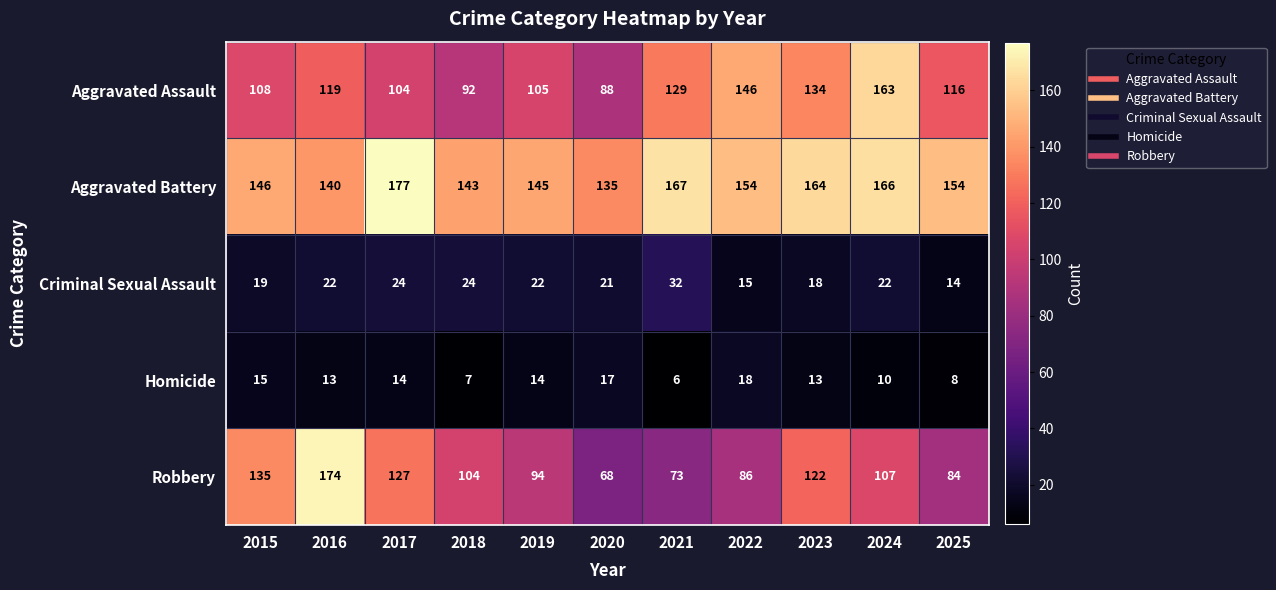

Read the Criminal Sexual Assault value at 2016, to the nearest 10.

20